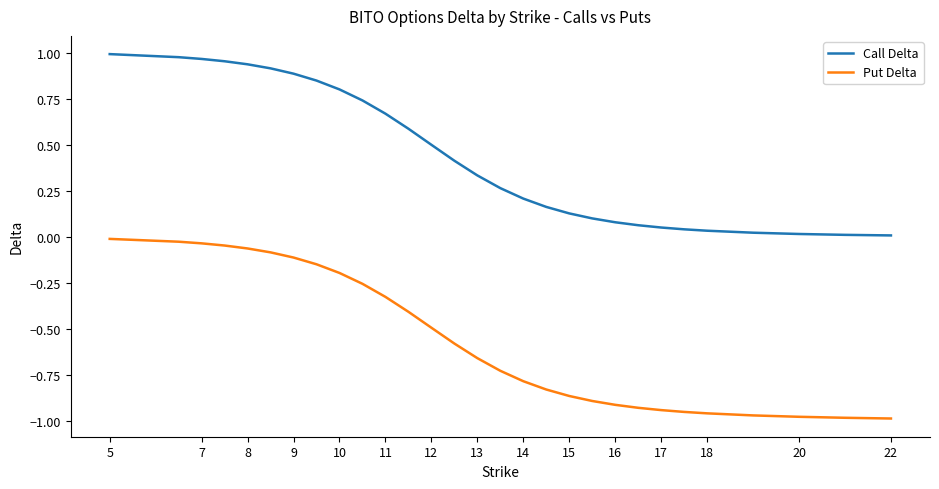

List the series in order of their peak value, lowest first.

Put Delta, Call Delta